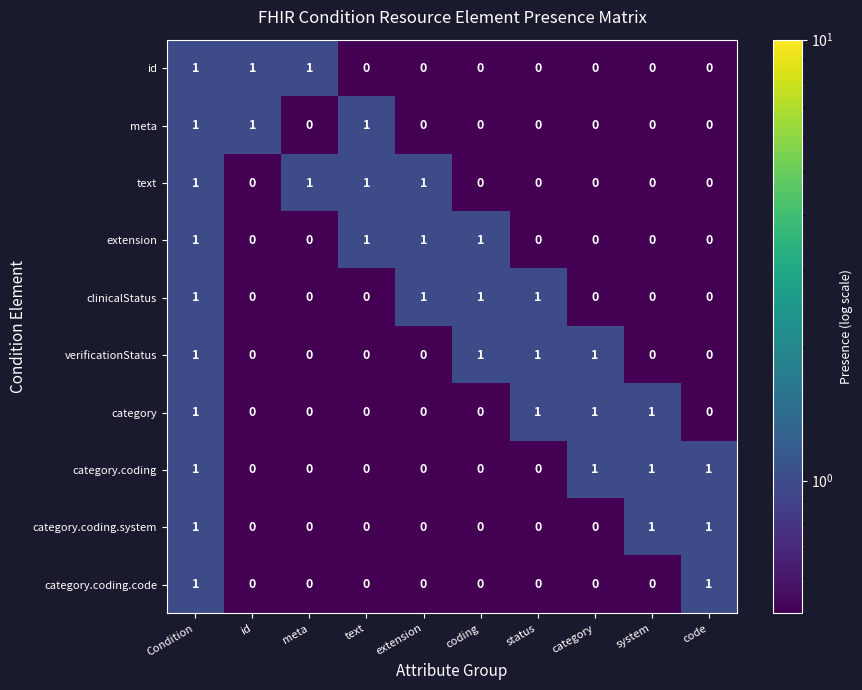

What is the sum of all category values?

4